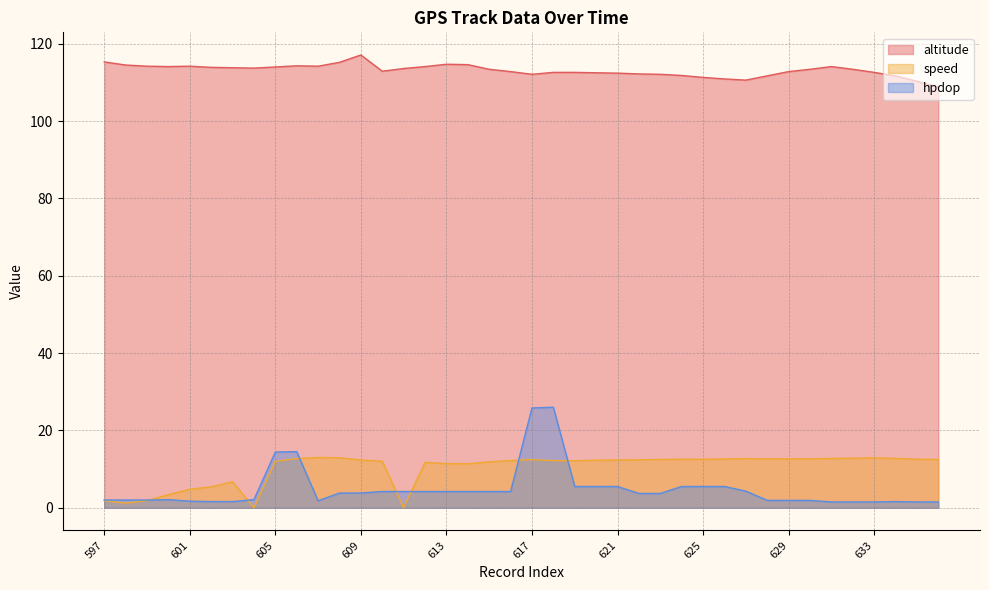

What is the sum of the hpdop values at 604 and 633?

3.6